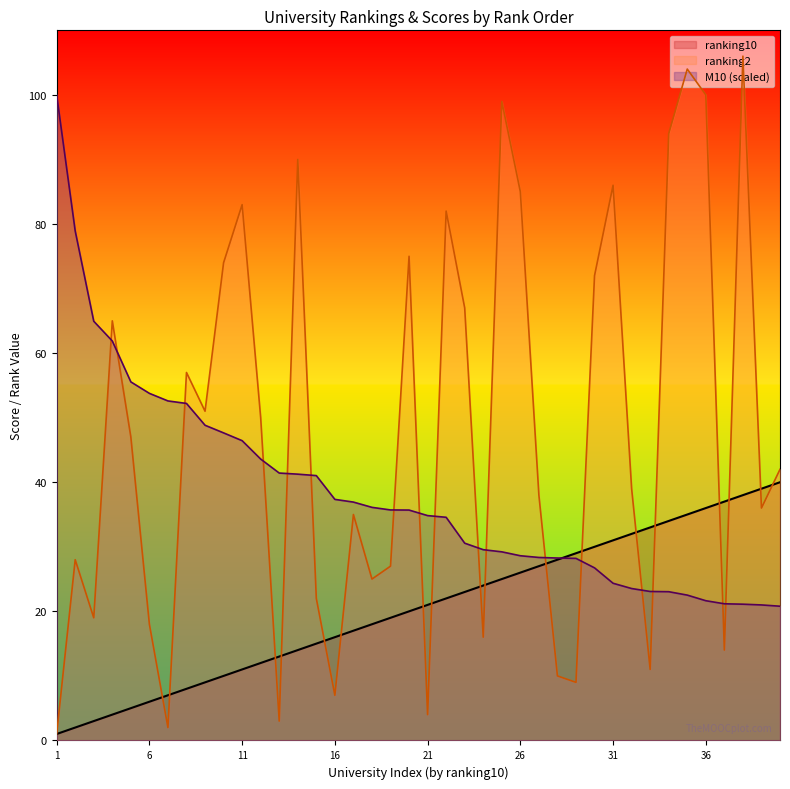

True or false: ranking2 has more than 1 points higher than both neighbors.

True